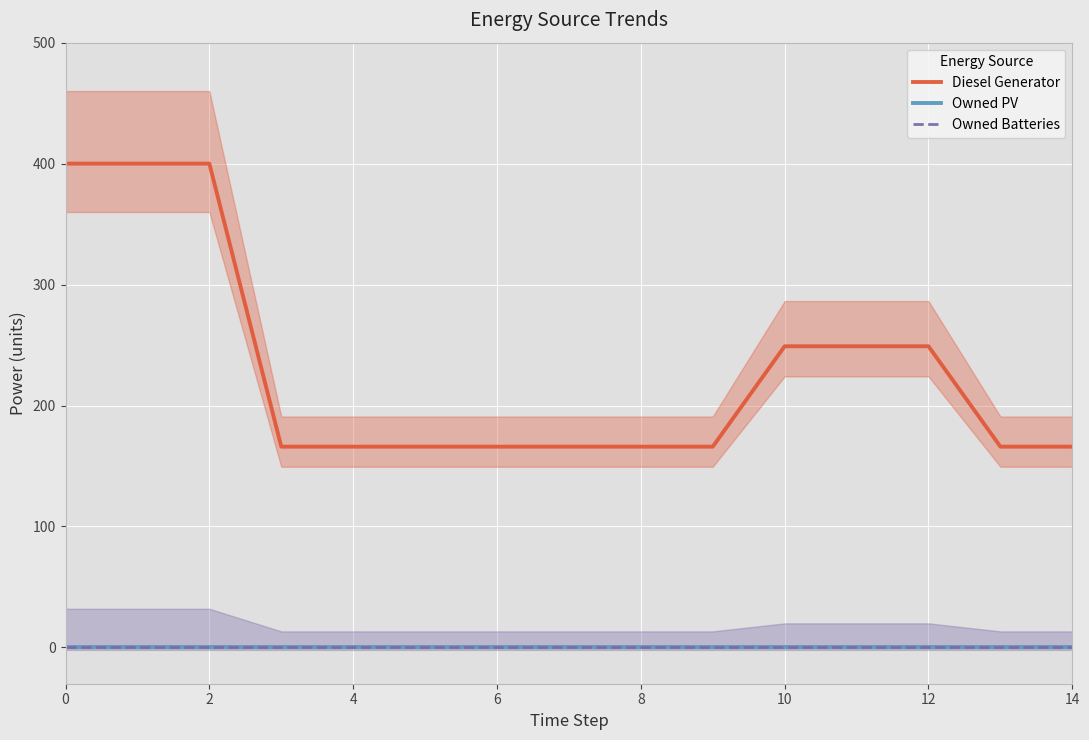

Which series has the largest total across all categories?

Diesel Generator